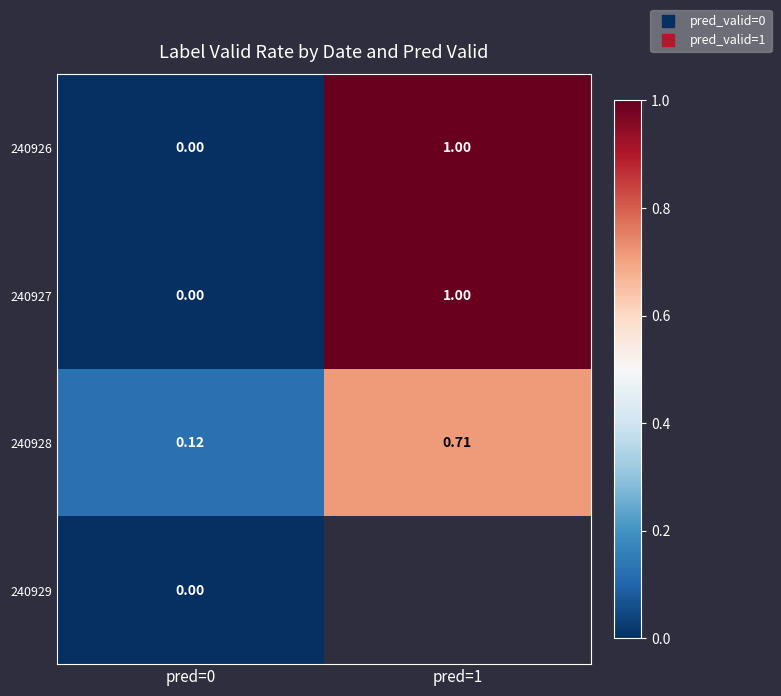

What is the spread (max minus min) of values at pred=1?

0.3